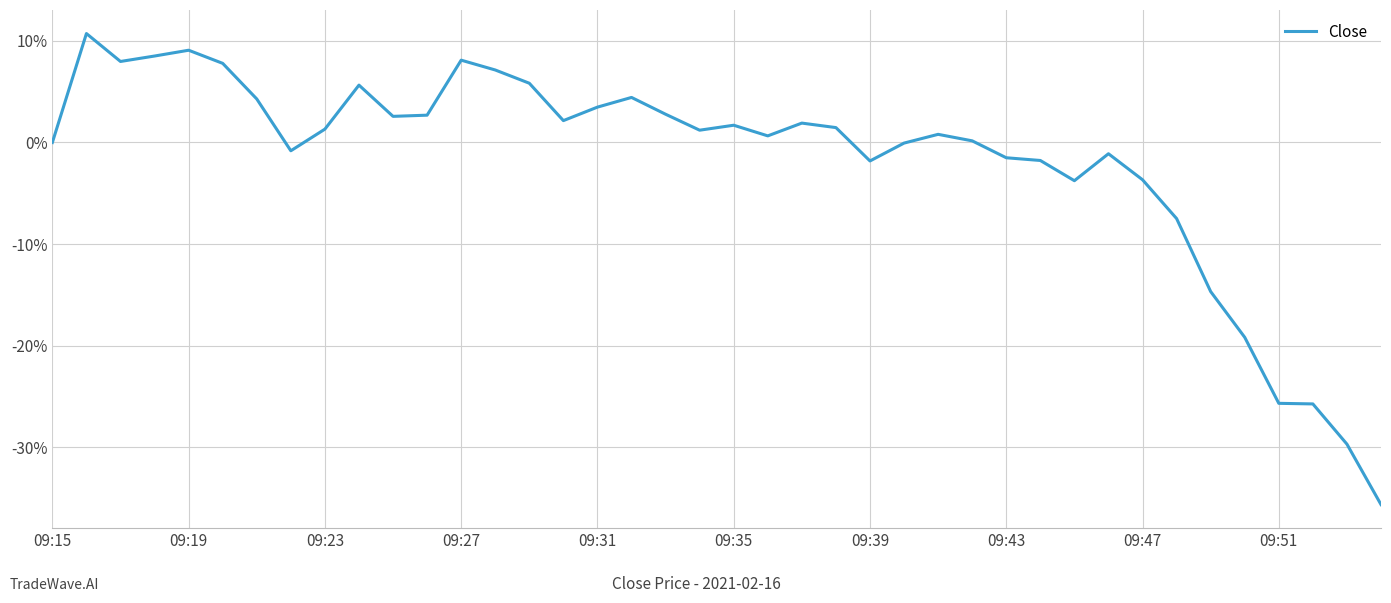

What is the difference between the maximum and minimum values?

46.4